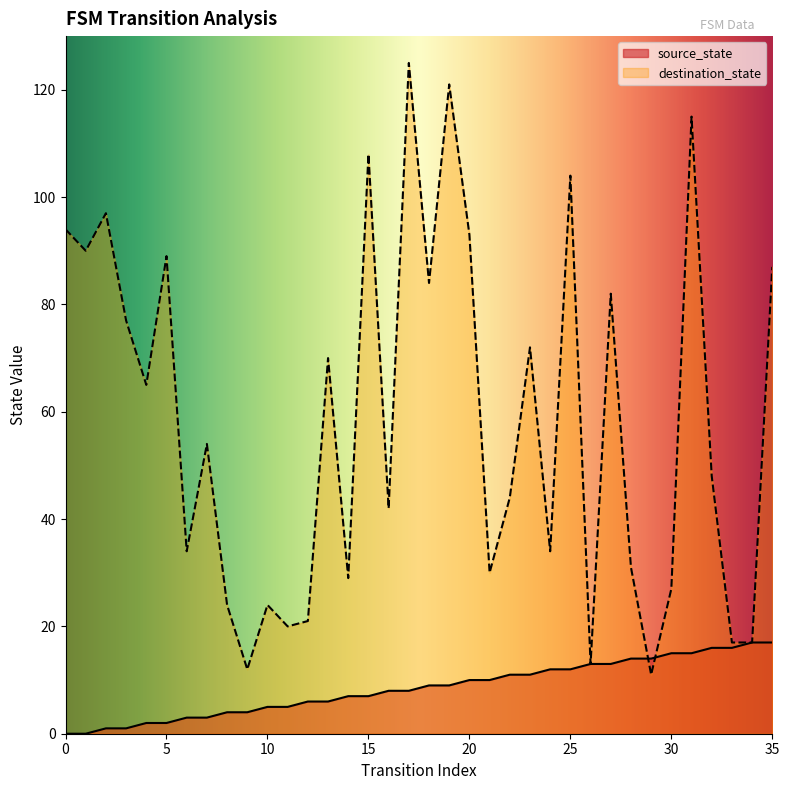

Between 17 and 33, which series saw the biggest shift?

destination_state